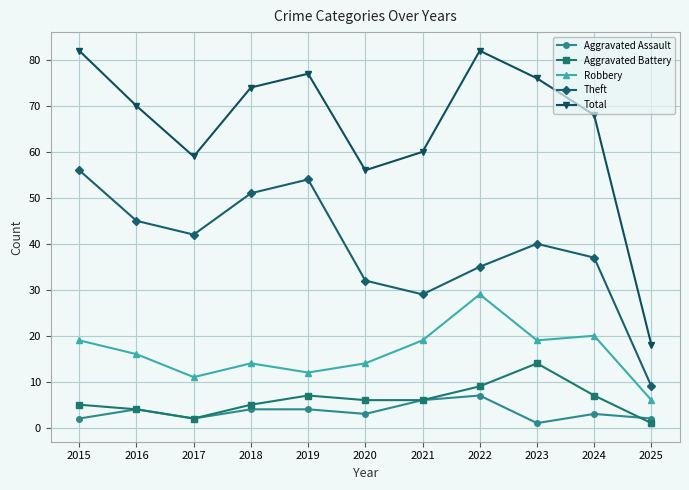

At 2019, list the series in order from smallest to largest.

Aggravated Assault, Aggravated Battery, Robbery, Theft, Total